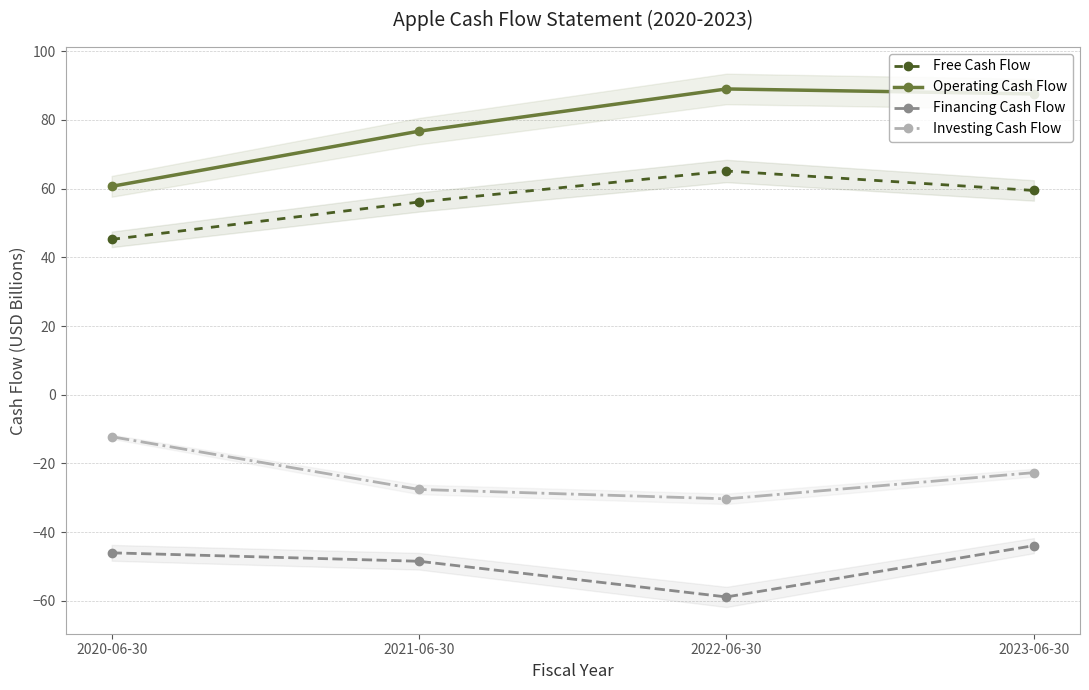

Reading left to right, list all the values displayed in this chart.

Free Cash Flow: 2020-06-30=45.2	2021-06-30=56.1	2022-06-30=65.1	2023-06-30=59.5
Operating Cash Flow: 2020-06-30=60.7	2021-06-30=76.7	2022-06-30=89.0	2023-06-30=87.6
Financing Cash Flow: 2020-06-30=-46.0	2021-06-30=-48.5	2022-06-30=-58.9	2023-06-30=-43.9
Investing Cash Flow: 2020-06-30=-12.2	2021-06-30=-27.6	2022-06-30=-30.3	2023-06-30=-22.7